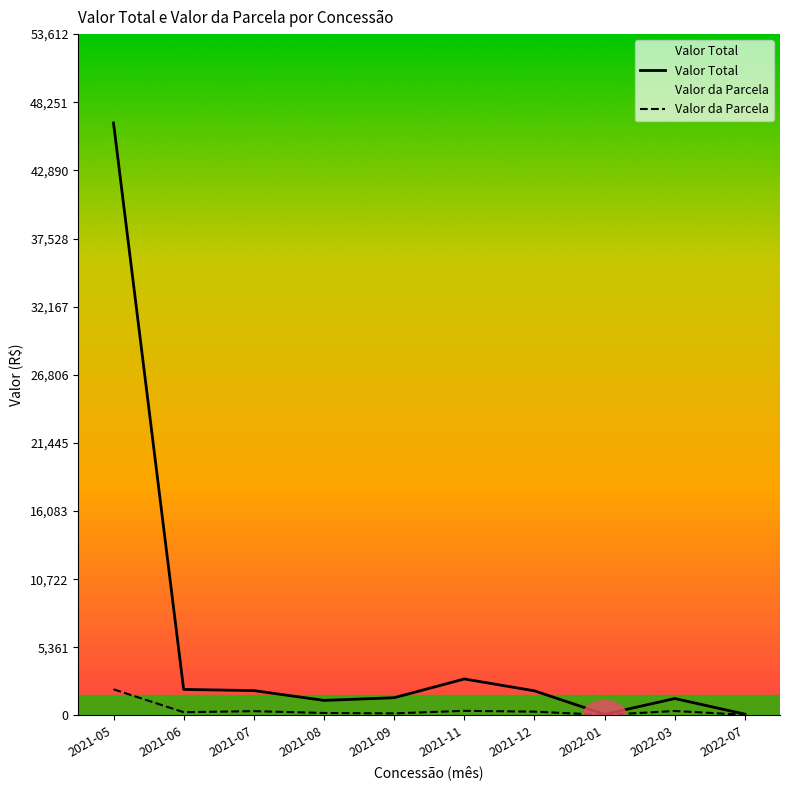

What value does the Valor da Parcela series have at 2022-07?

52.1